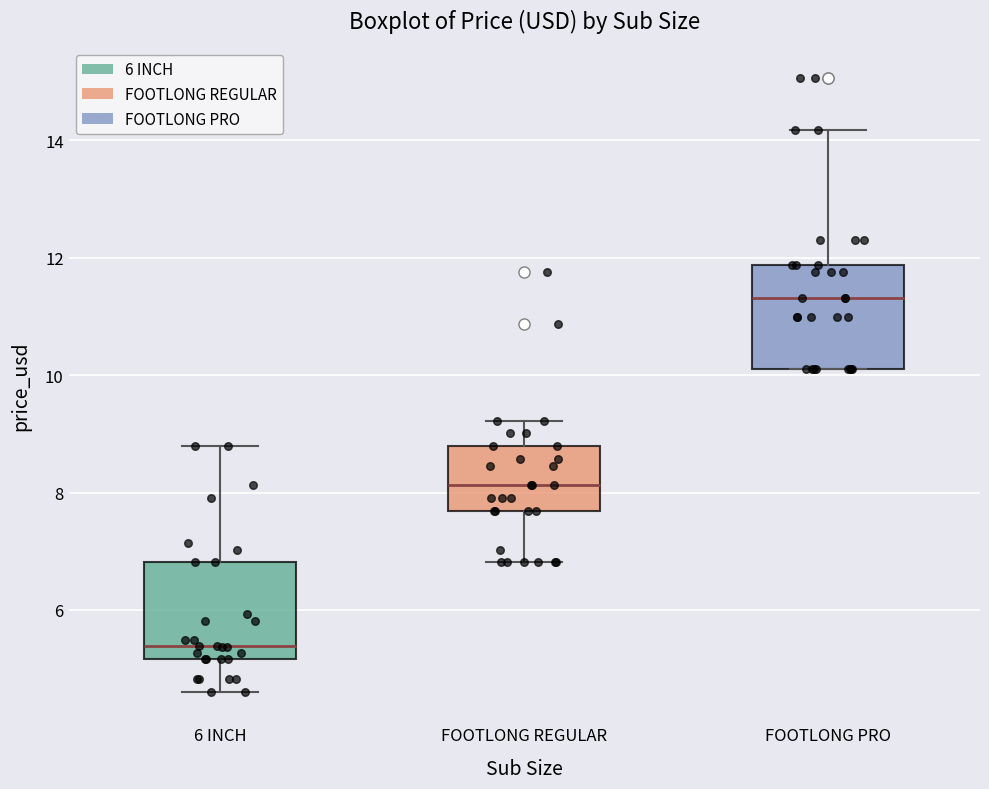

Reading left to right, transcribe this box plot: for each box, give where its median line is, the range the box spans, and where its two whiskers end, as read against the y-axis. The values are not printed on the chart, so give them approximately, as read against the axis.

6 INCH: median 5.4, box 5.2 to 6.8, whiskers 4.6 to 8.8
FOOTLONG REGULAR: median 8.2, box 7.6 to 8.8, whiskers 6.8 to 9.2
FOOTLONG PRO: median 11.4, box 10.2 to 11.8, whiskers 10.2 to 14.2